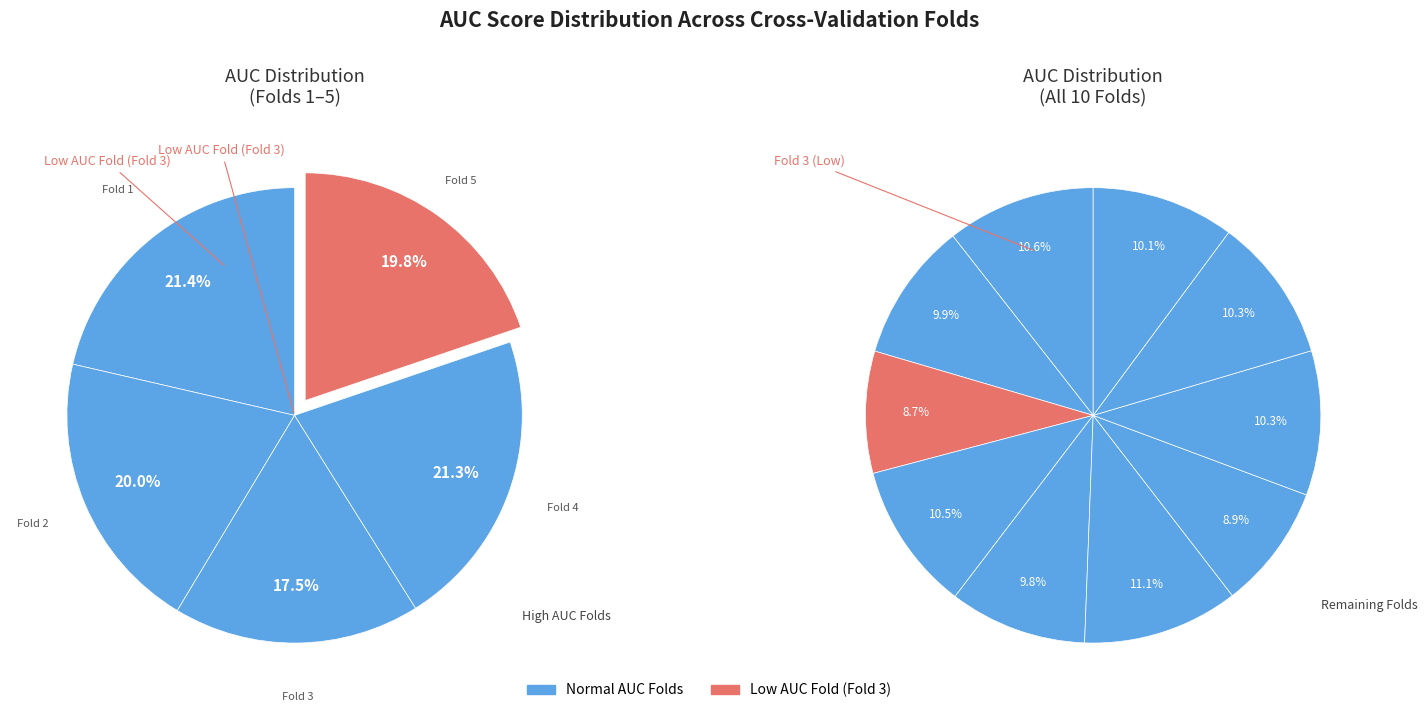

Is the sum of Fold 6 and Fold 7 greater than half?

No